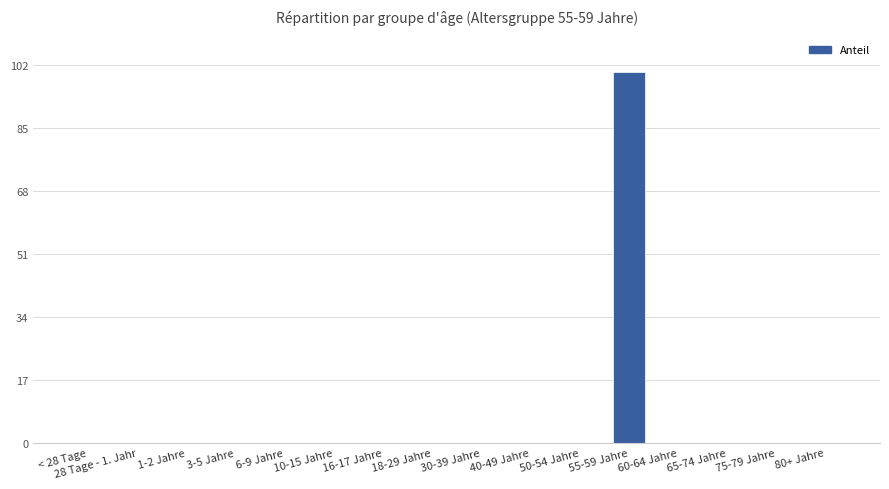

Reading left to right, transcribe all the data shown in this chart.

< 28 Tage=0	28 Tage - 1. Jahr=0	1-2 Jahre=0	3-5 Jahre=0	6-9 Jahre=0	10-15 Jahre=0	16-17 Jahre=0	18-29 Jahre=0	30-39 Jahre=0	40-49 Jahre=0	50-54 Jahre=0	55-59 Jahre=1	60-64 Jahre=0	65-74 Jahre=0	75-79 Jahre=0	80+ Jahre=0